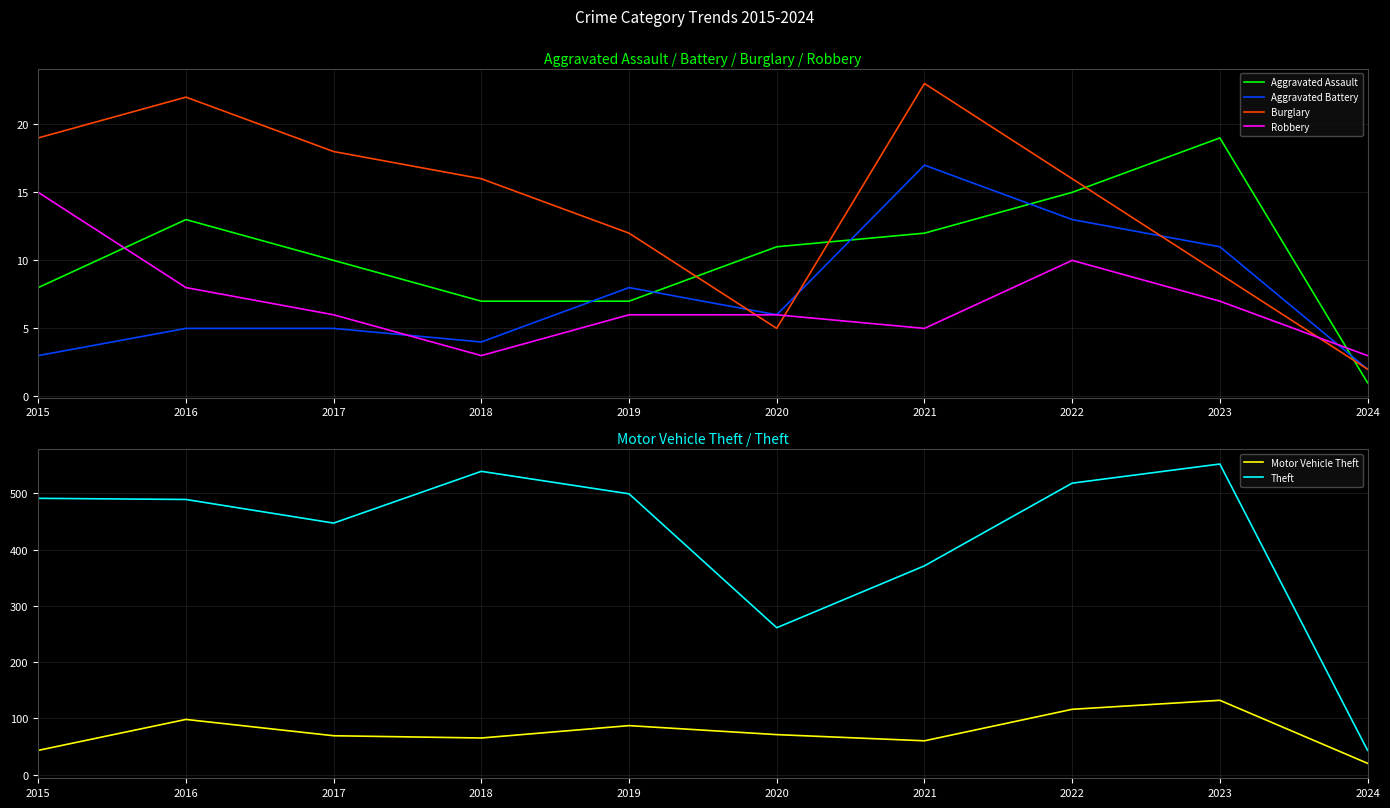

Reading left to right, transcribe all the data shown in this chart.

Aggravated Assault: 2015=8	2016=13	2017=10	2018=7	2019=7	2020=11	2021=12	2022=15	2023=19	2024=1
Aggravated Battery: 2015=3	2016=5	2017=5	2018=4	2019=8	2020=6	2021=17	2022=13	2023=11	2024=2
Burglary: 2015=19	2016=22	2017=18	2018=16	2019=12	2020=5	2021=23	2022=16	2023=9	2024=2
Robbery: 2015=15	2016=8	2017=6	2018=3	2019=6	2020=6	2021=5	2022=10	2023=7	2024=3
Motor Vehicle Theft: 2015=43	2016=98	2017=69	2018=65	2019=87	2020=71	2021=60	2022=116	2023=132	2024=20
Theft: 2015=491	2016=489	2017=447	2018=539	2019=499	2020=261	2021=371	2022=518	2023=552	2024=43